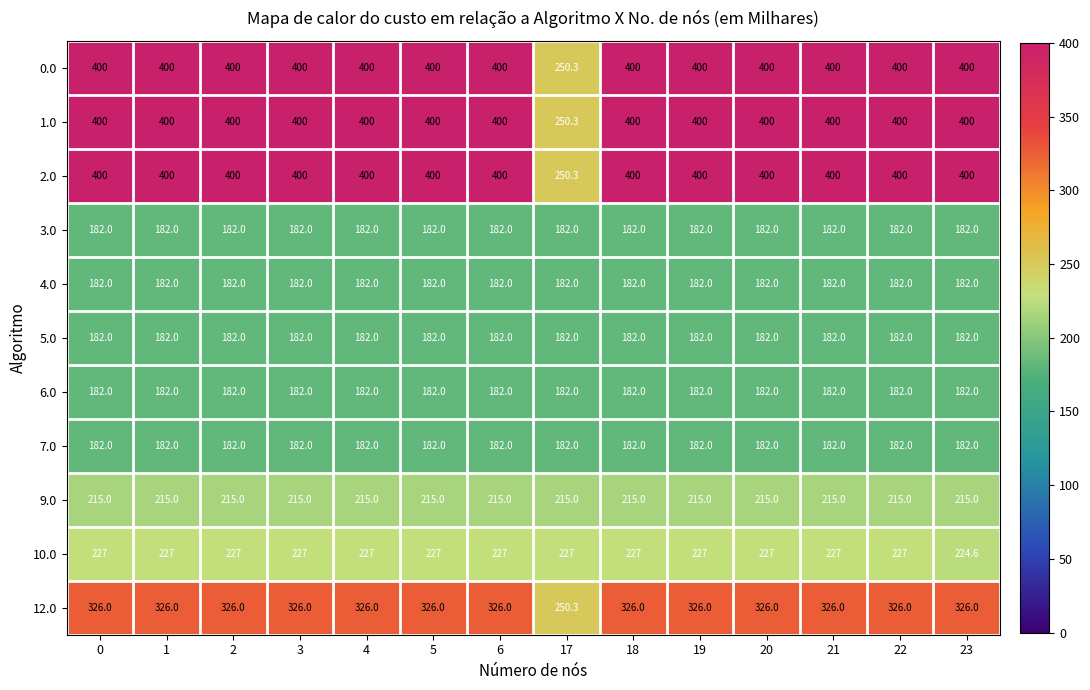

At how many categories does at least one series exceed 386?

13